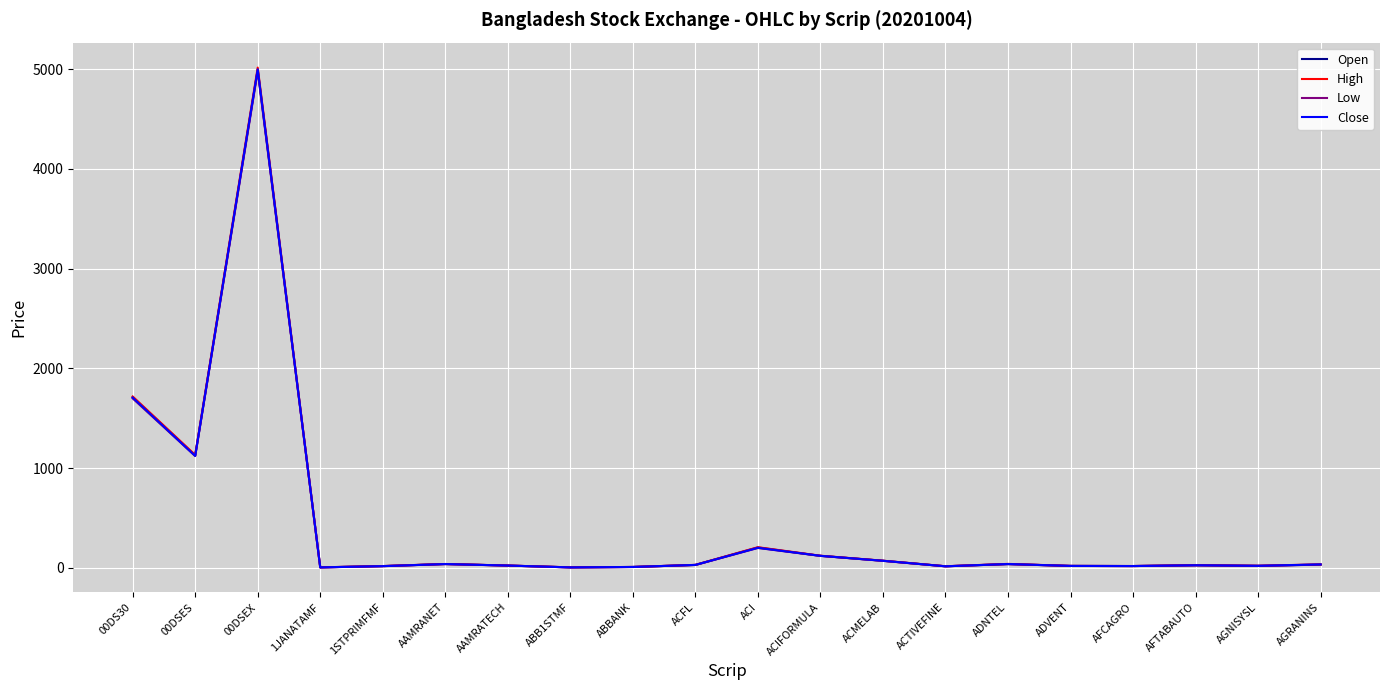

At which category is the sum across all series the highest?

00DSEX